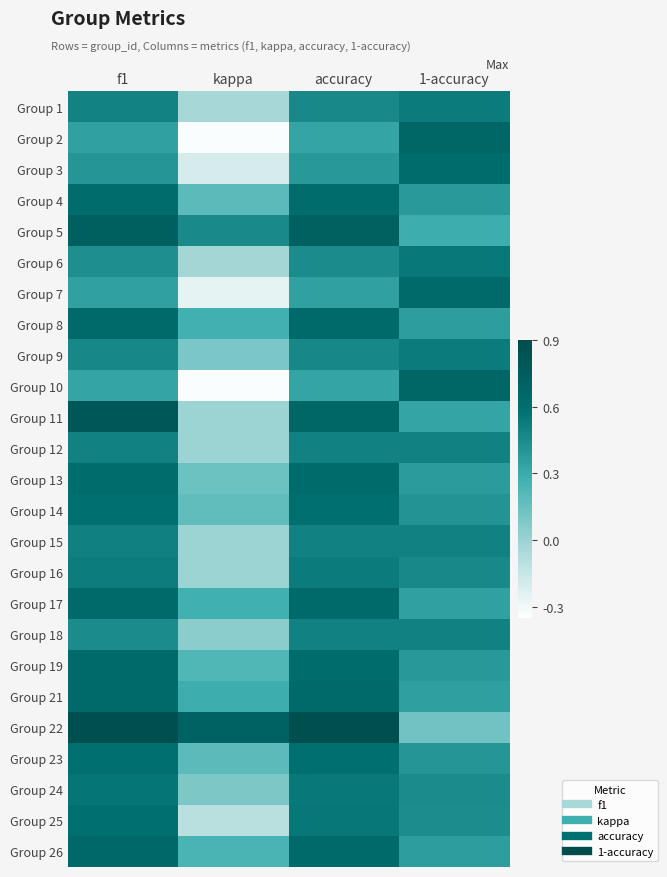

Reading left to right, what are all the values shown in this chart?

Group 1: f1=0.5	kappa=-0.0	accuracy=0.5	1-accuracy=0.5
Group 2: f1=0.4	kappa=-0.3	accuracy=0.3	1-accuracy=0.7
Group 3: f1=0.4	kappa=-0.2	accuracy=0.4	1-accuracy=0.6
Group 4: f1=0.6	kappa=0.2	accuracy=0.6	1-accuracy=0.4
Group 5: f1=0.7	kappa=0.5	accuracy=0.7	1-accuracy=0.3
Group 6: f1=0.4	kappa=-0.0	accuracy=0.5	1-accuracy=0.5
Group 7: f1=0.4	kappa=-0.3	accuracy=0.4	1-accuracy=0.6
Group 8: f1=0.6	kappa=0.3	accuracy=0.6	1-accuracy=0.4
Group 9: f1=0.5	kappa=0.1	accuracy=0.5	1-accuracy=0.5
Group 10: f1=0.3	kappa=-0.3	accuracy=0.3	1-accuracy=0.7
Group 11: f1=0.8	kappa=0.0	accuracy=0.7	1-accuracy=0.3
Group 12: f1=0.5	kappa=0.0	accuracy=0.5	1-accuracy=0.5
Group 13: f1=0.6	kappa=0.1	accuracy=0.6	1-accuracy=0.4
Group 14: f1=0.6	kappa=0.2	accuracy=0.6	1-accuracy=0.4
Group 15: f1=0.5	kappa=0.0	accuracy=0.5	1-accuracy=0.5
Group 16: f1=0.5	kappa=0.0	accuracy=0.5	1-accuracy=0.5
Group 17: f1=0.6	kappa=0.3	accuracy=0.7	1-accuracy=0.3
Group 18: f1=0.5	kappa=0.0	accuracy=0.5	1-accuracy=0.5
Group 19: f1=0.6	kappa=0.2	accuracy=0.6	1-accuracy=0.4
Group 21: f1=0.6	kappa=0.3	accuracy=0.6	1-accuracy=0.4
Group 22: f1=0.9	kappa=0.7	accuracy=0.9	1-accuracy=0.1
Group 23: f1=0.6	kappa=0.2	accuracy=0.6	1-accuracy=0.4
Group 24: f1=0.6	kappa=0.1	accuracy=0.5	1-accuracy=0.5
Group 25: f1=0.6	kappa=-0.1	accuracy=0.6	1-accuracy=0.5
Group 26: f1=0.7	kappa=0.2	accuracy=0.6	1-accuracy=0.4